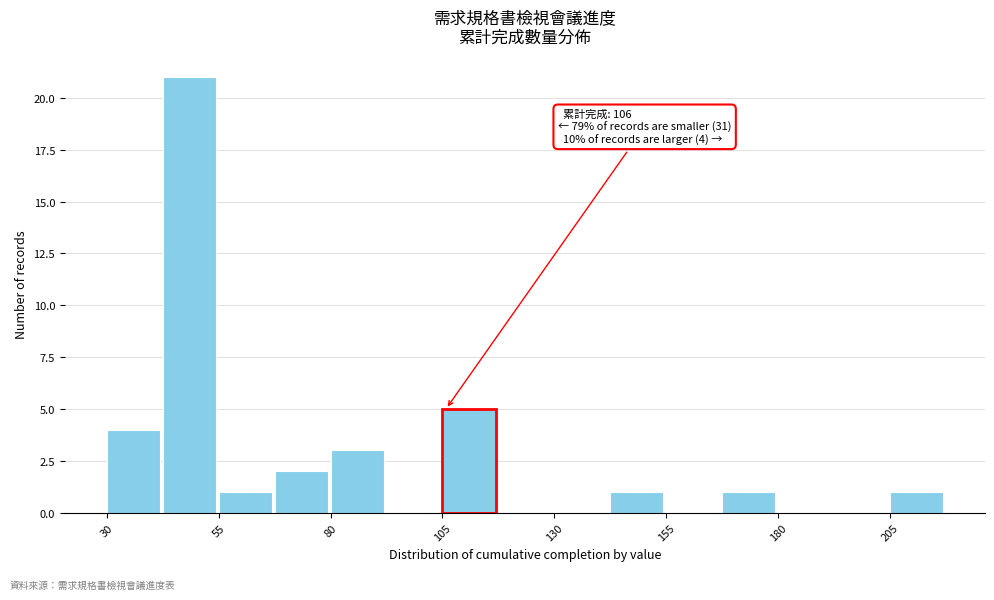

Around what value on the x-axis is the tallest bar? Give the approximate position of its centre, as read against the axis.

50